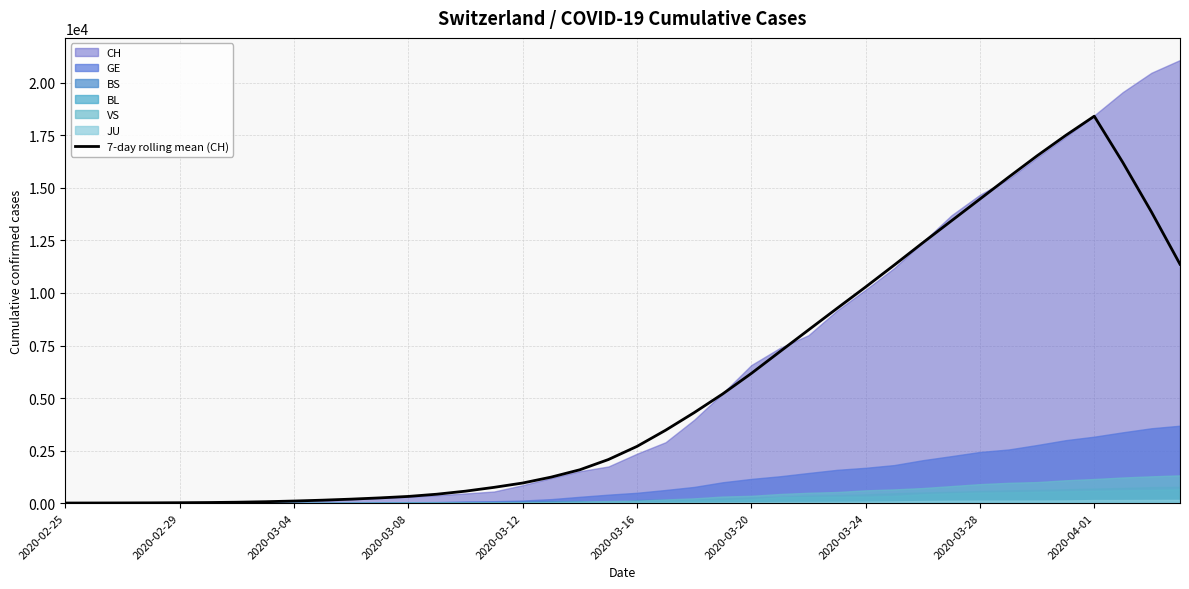

What is the average value?

5665.4